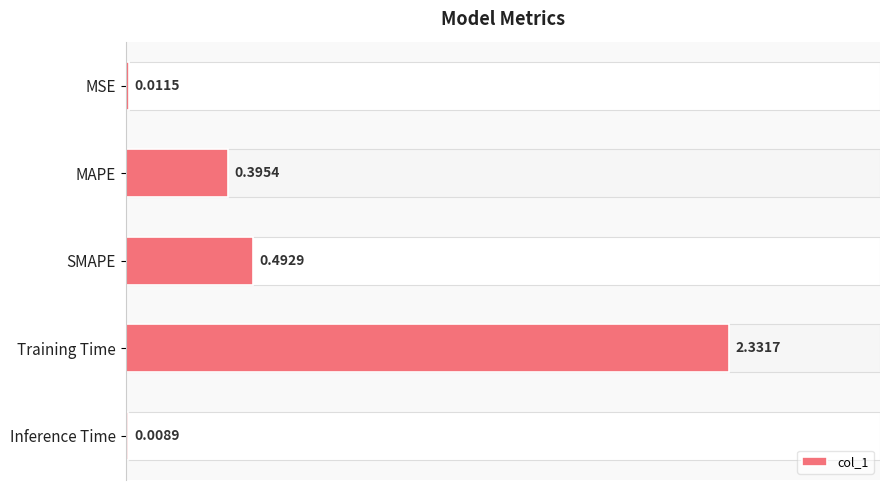

What is the label of the 3rd bar from the top?

SMAPE